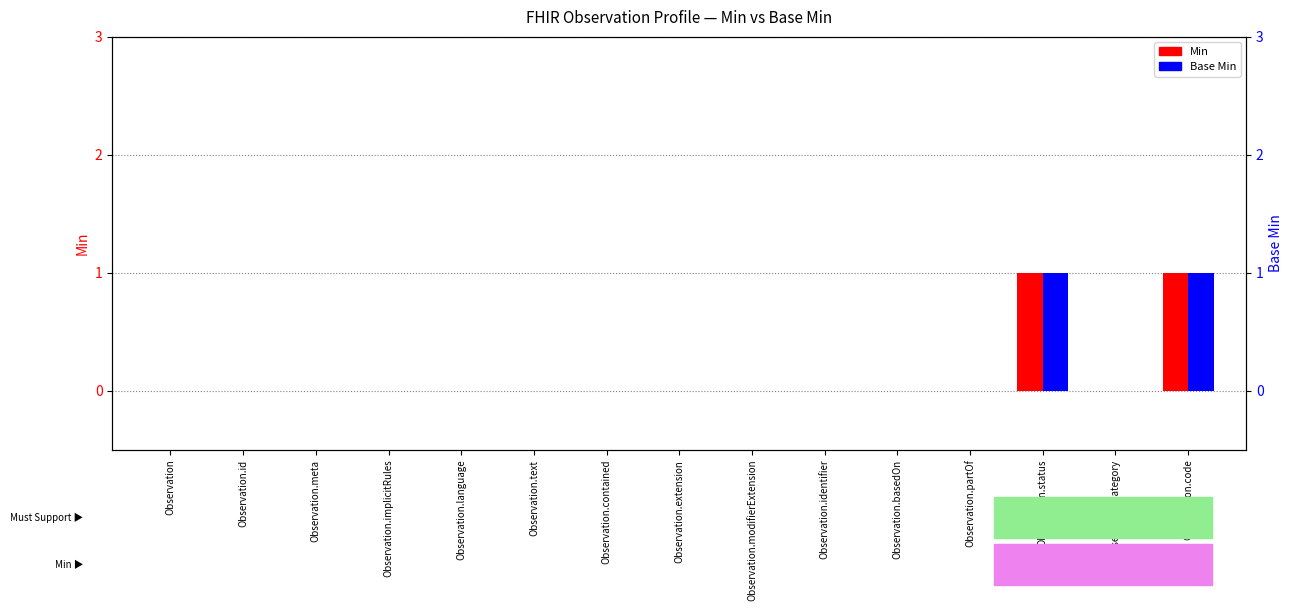

How many data points does each series have?

15